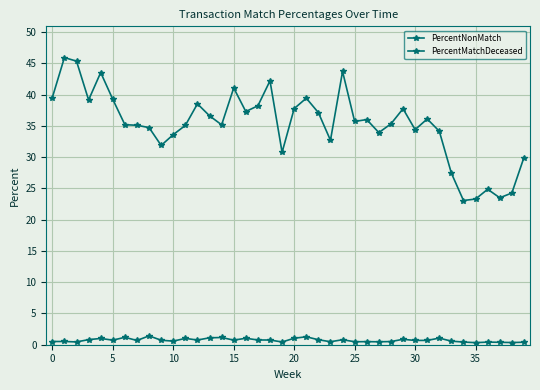

How many lines are shown in the chart?

2